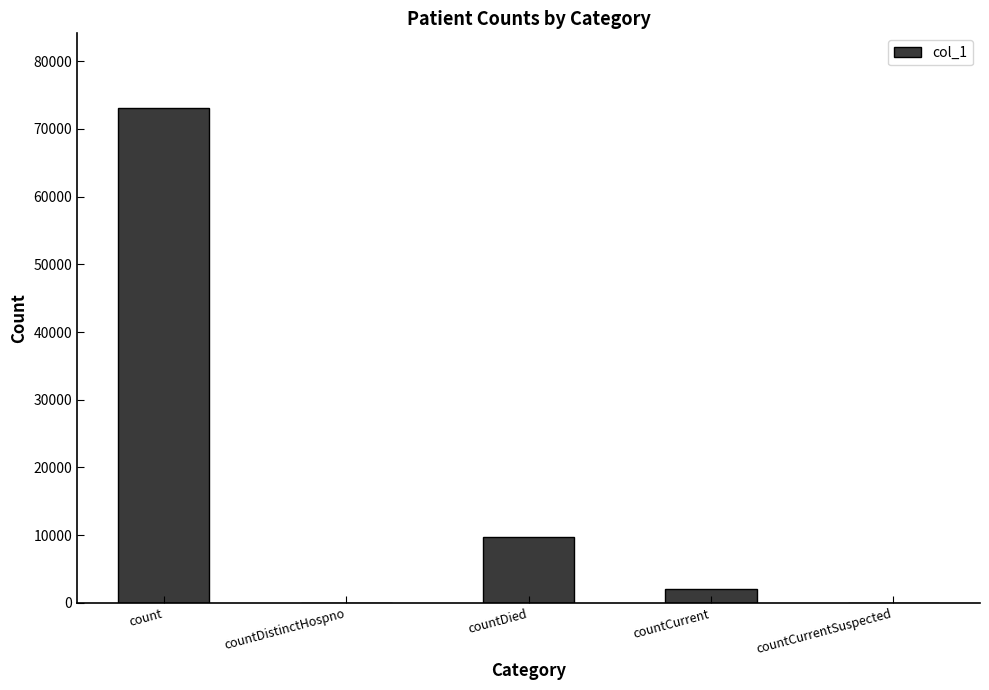

What is the maximum value shown in the chart?

73124